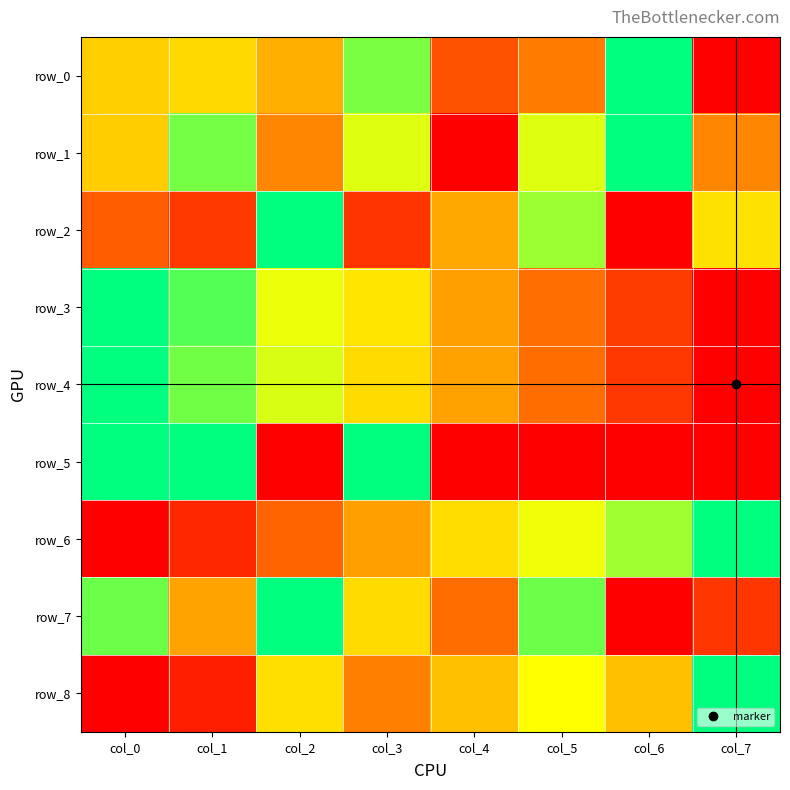

What is the difference between the maximum and minimum values in the row_6 series?

1.0